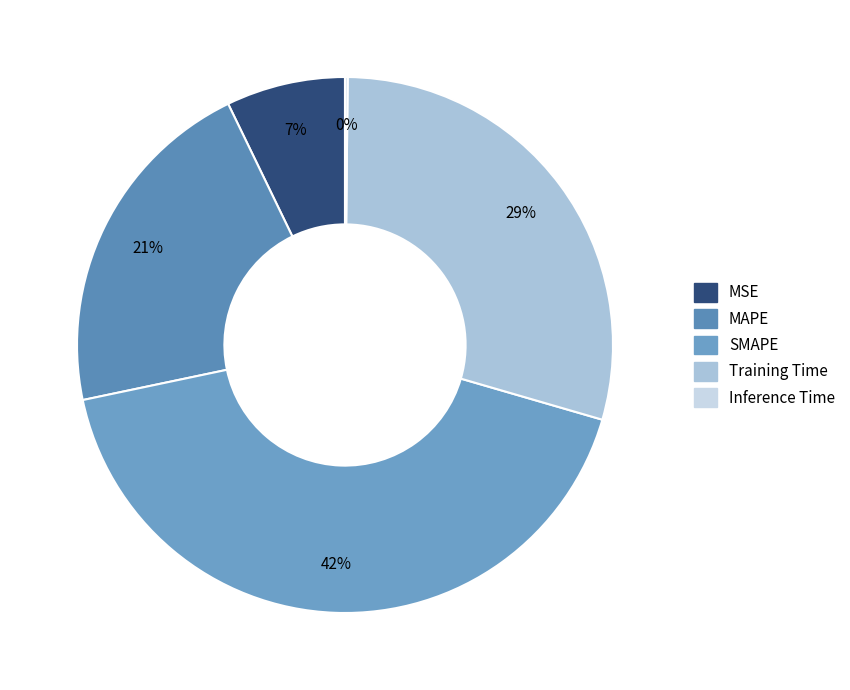

What percentage do MAPE and SMAPE together represent?

63.3%